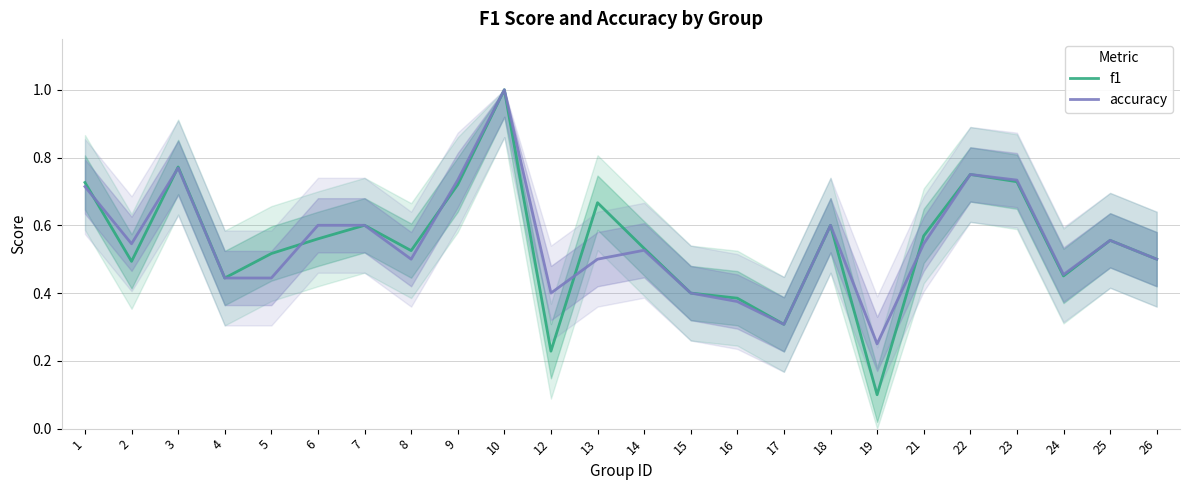

The value of accuracy at 4 is 0.2. True or false?

False